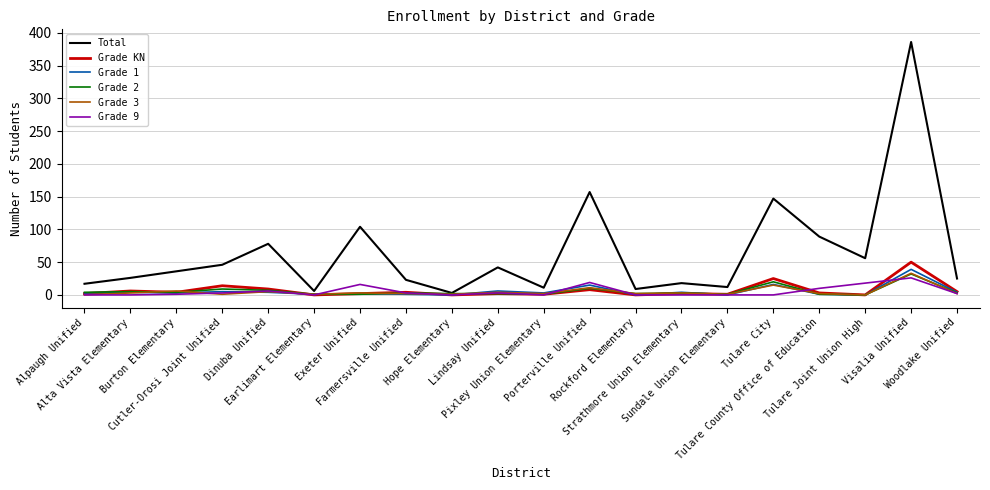

Between Rockford Elementary and Visalia Unified, which series saw the biggest shift?

Total